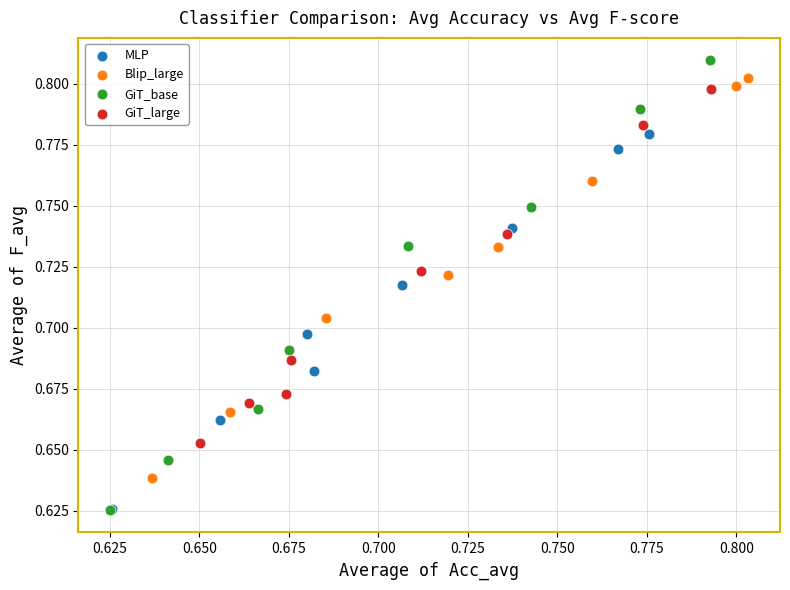

Which series has the widest spread of Y values?

GiT_base